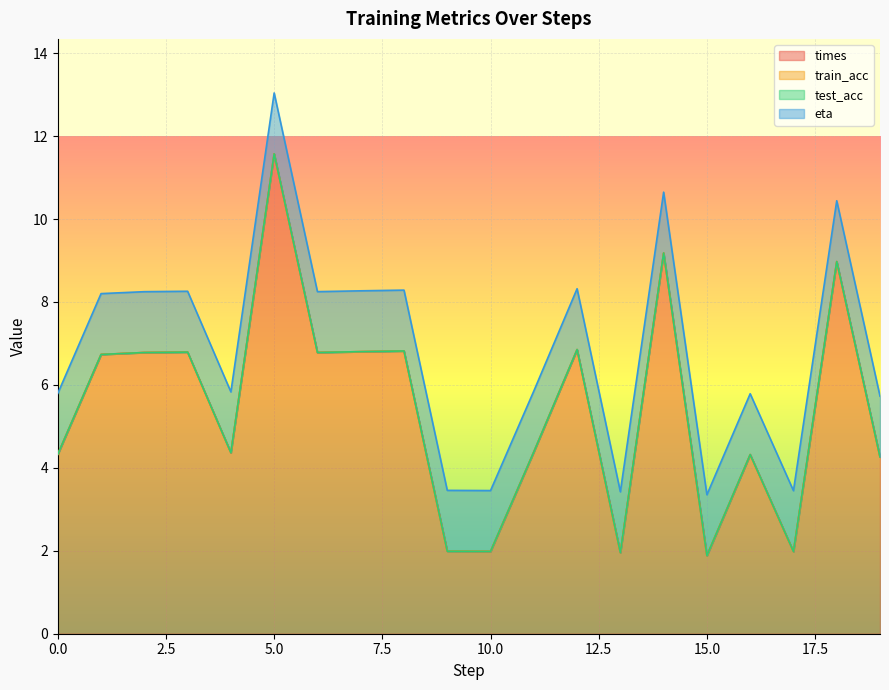

The eta series shows 0.4 at 0. True or false?

False